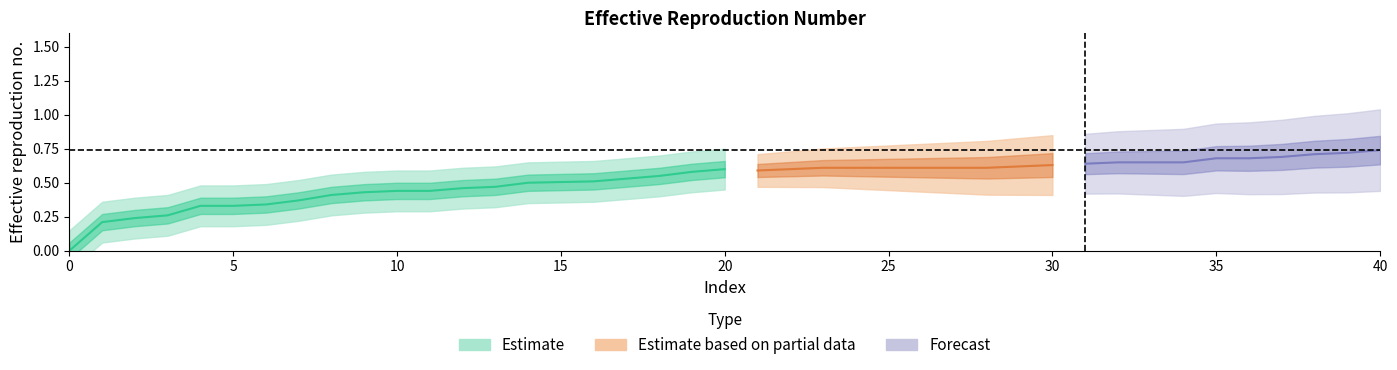

What is the maximum value shown in the chart?

0.7